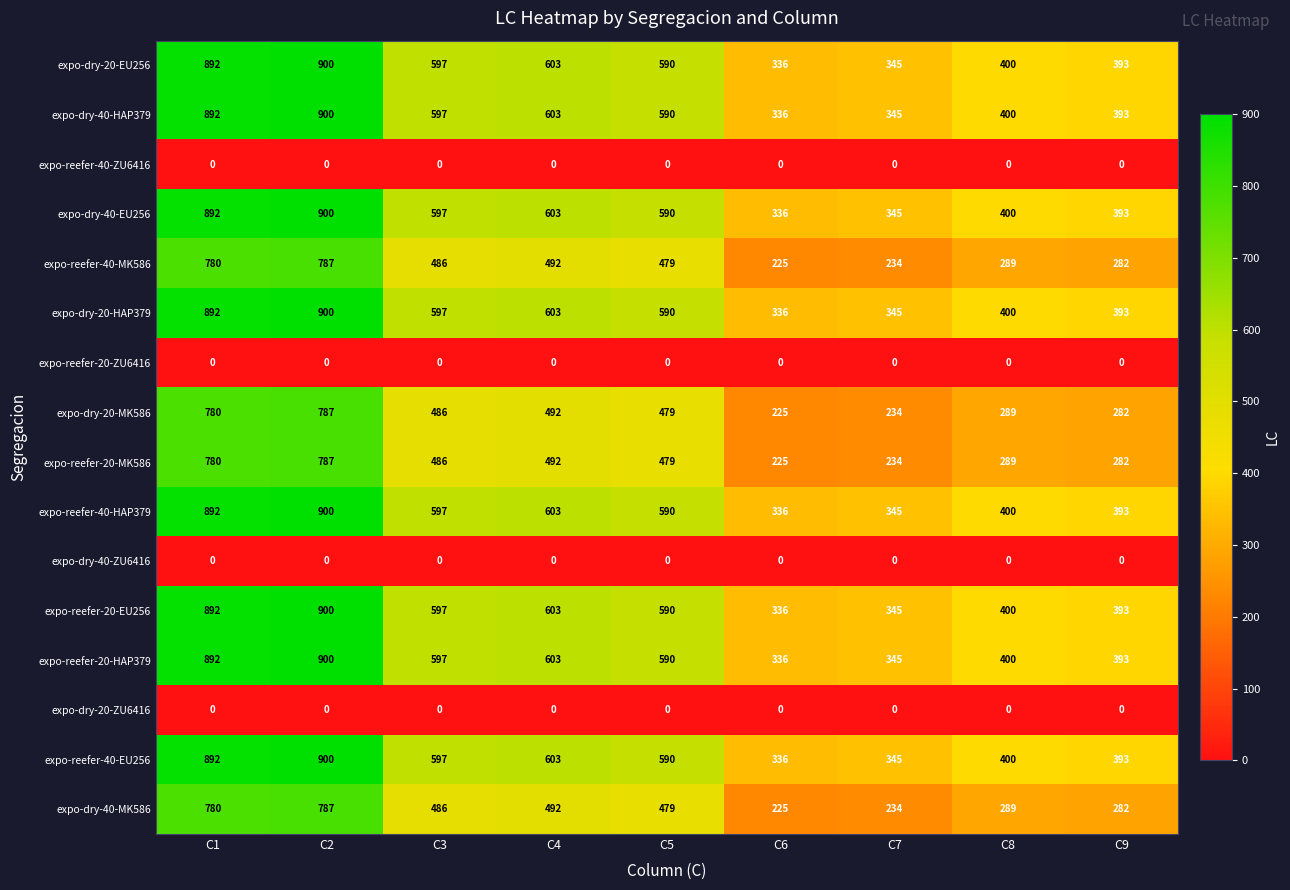

What is the difference between the highest and lowest values at C2?

900